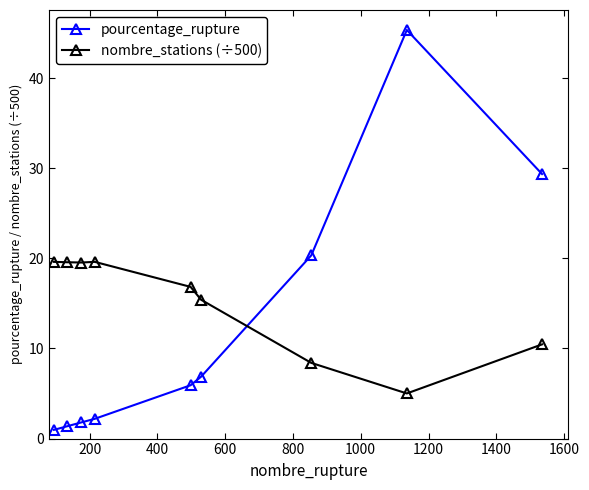

What is the lowest value of the nombre_stations (÷500) series?

5.0